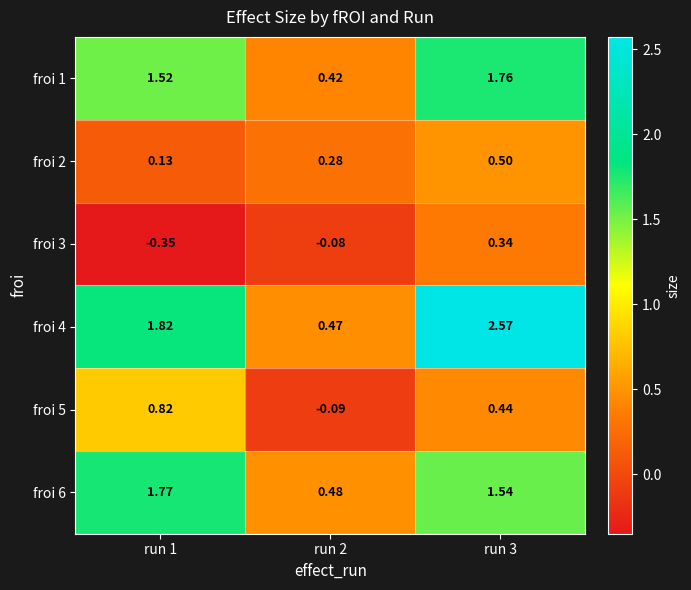

Is the value of froi 1 at run 1 greater than the value of froi 3 at run 3?

Yes